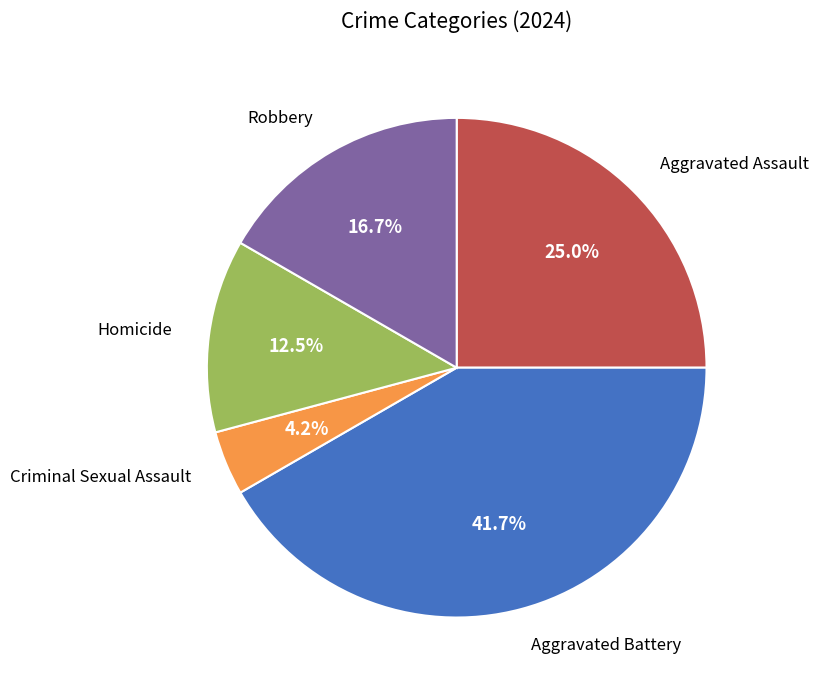

Does any single category account for the majority?

No